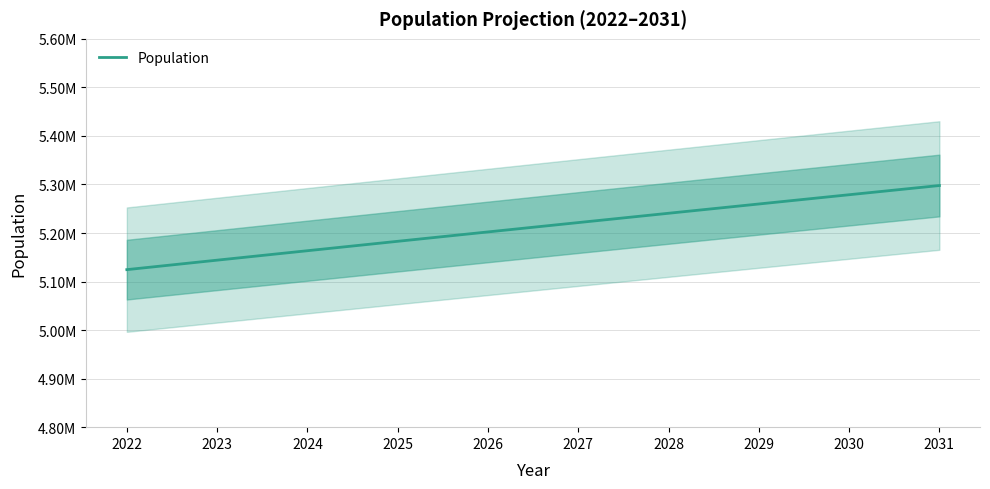

What is the value of the 7th point from the left?

5240660.0